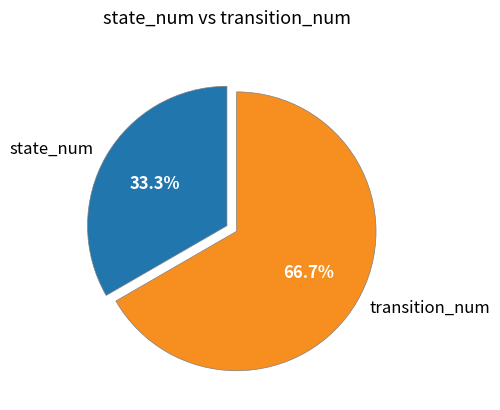

What is the largest slice in the pie chart?

transition_num